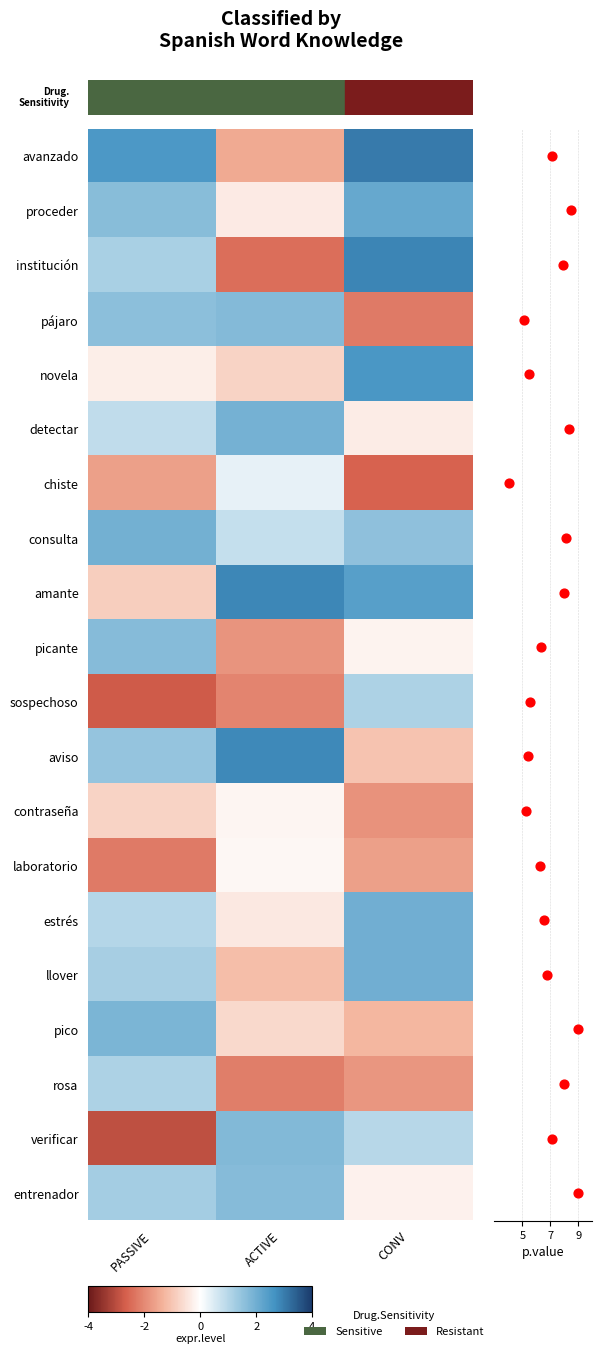

How many values in entrenador are above zero?

2